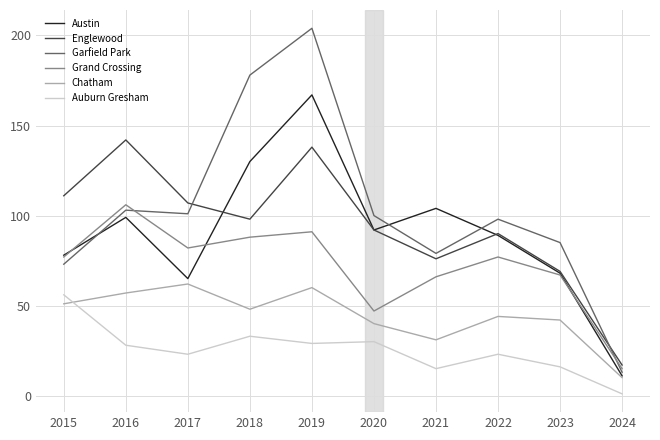

How many series are shown in this chart?

6